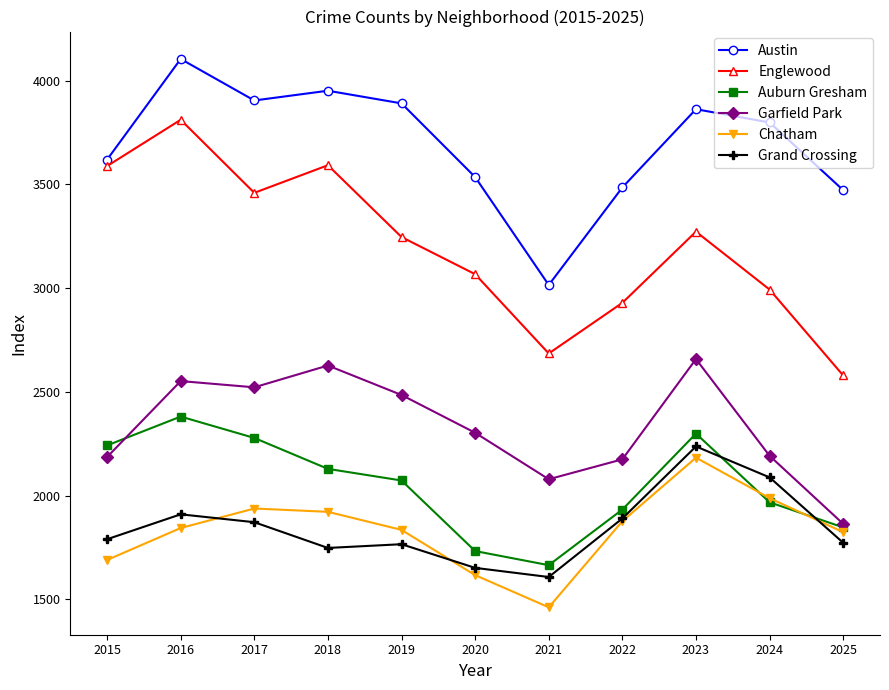

Which label corresponds to the smallest value in the chart?

2021